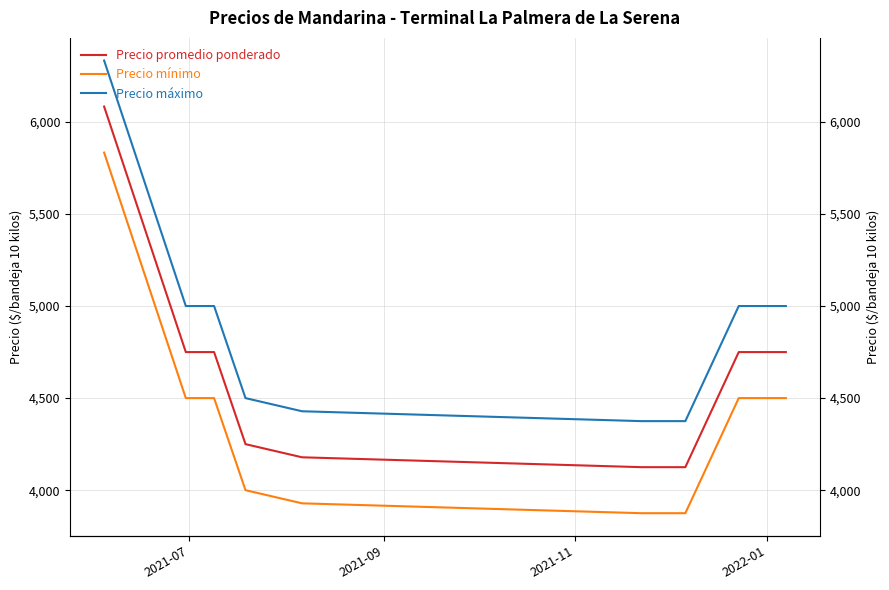

True or false: Precio promedio ponderado and Precio mínimo intersect in this chart.

False